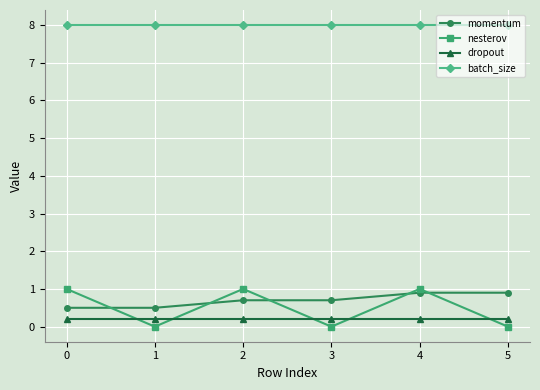

True or false: momentum and dropout cross at least once.

False